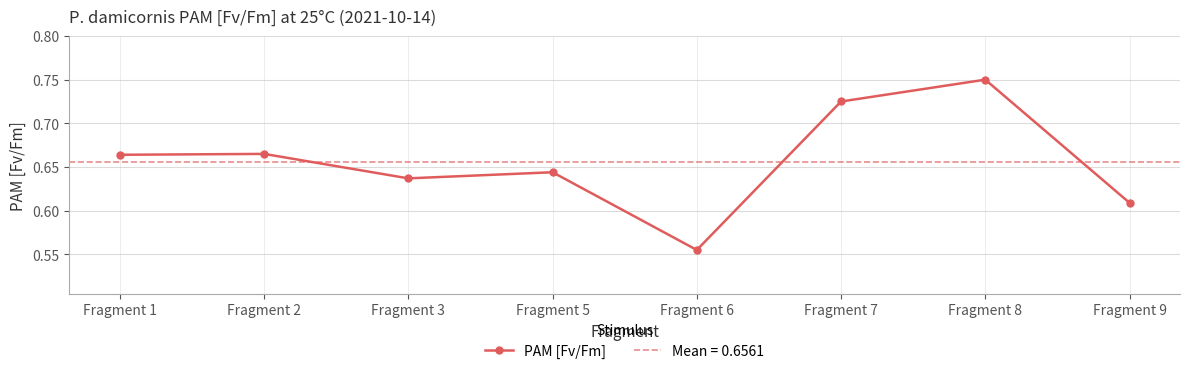

How many points are lower than both their immediate neighbors (excluding endpoints)?

2